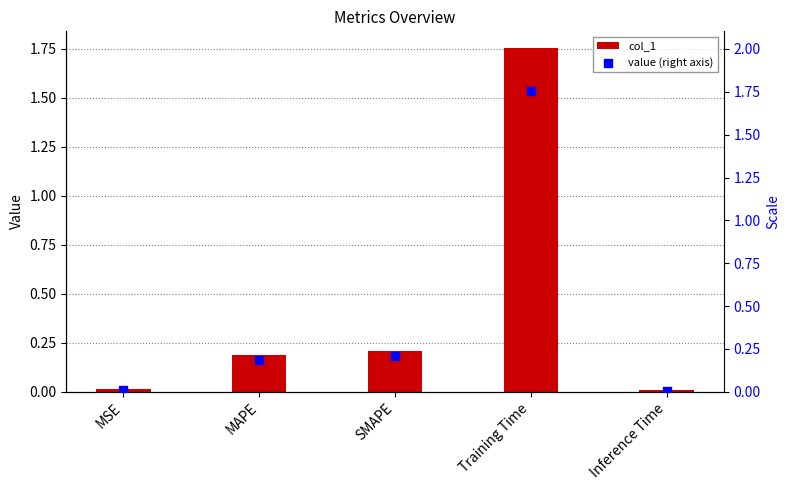

At how many categories does at least one series exceed 0?

5